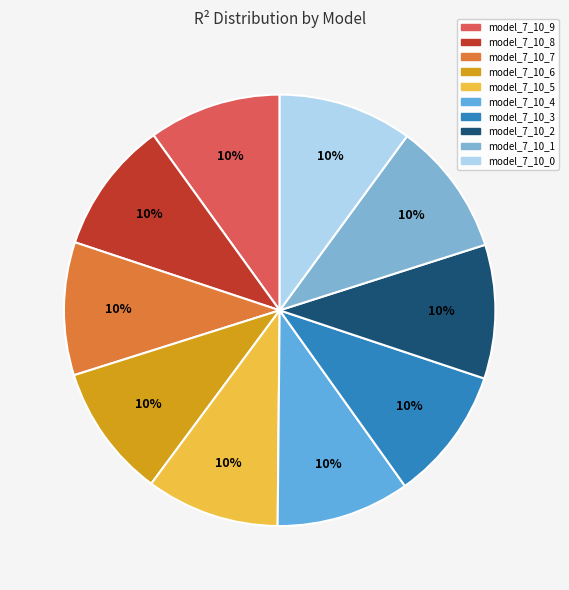

How many slices are in this pie chart?

10